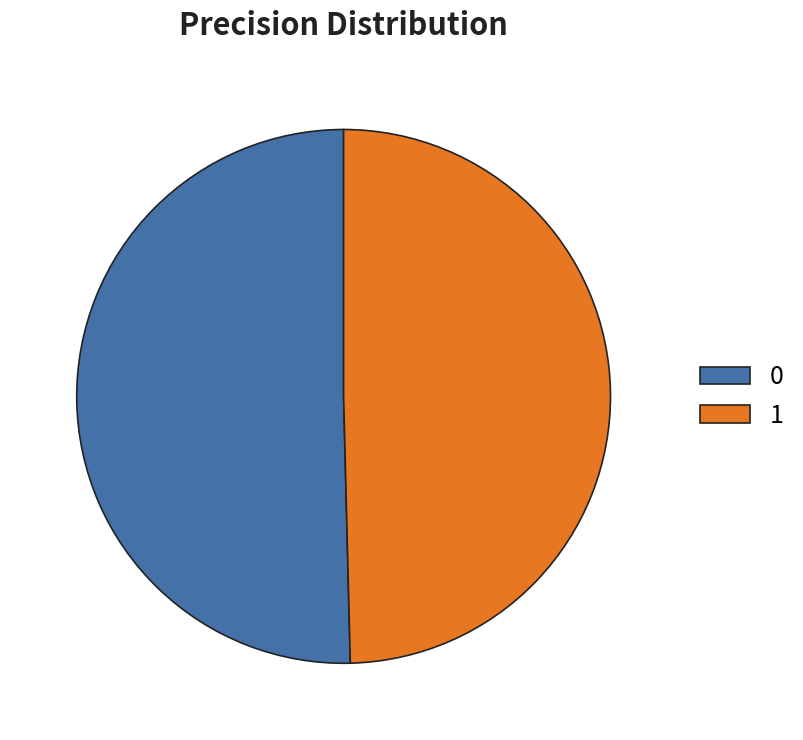

Is the sum of 0 and 1 greater than half?

Yes